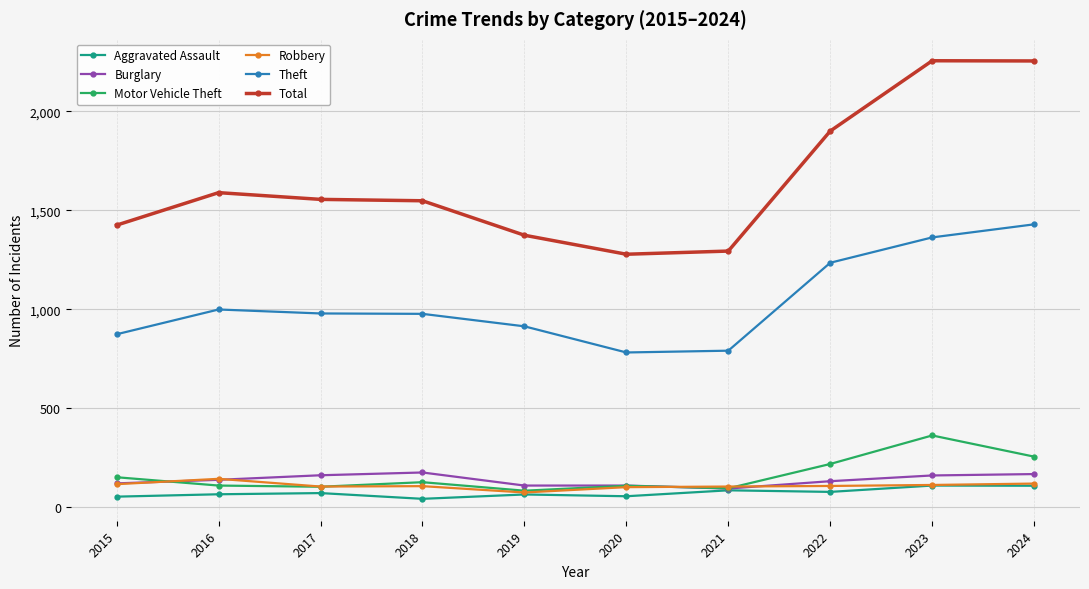

What is the difference between the second highest and second lowest values in the Burglary series?

58